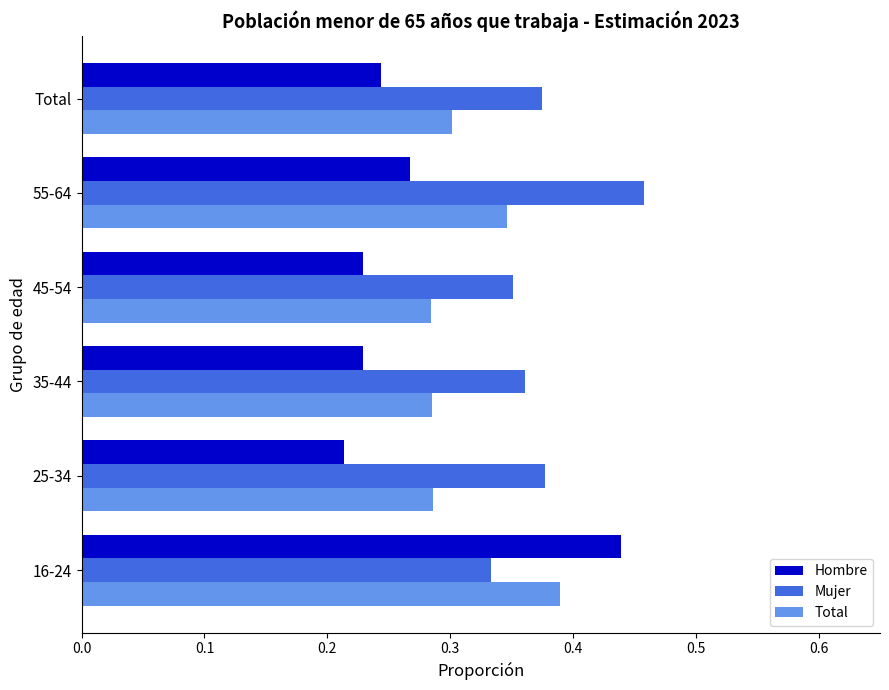

Rank the series by their average value, from lowest to highest.

Hombre, Total, Mujer